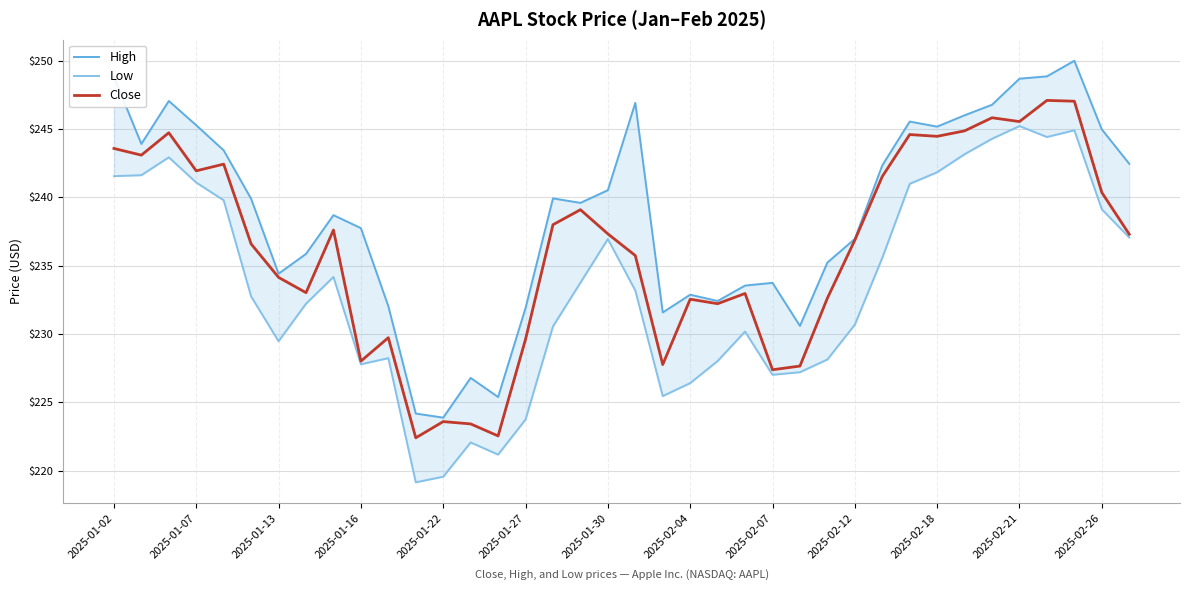

The value of Close at 2025-01-27 is 346.0. True or false?

False